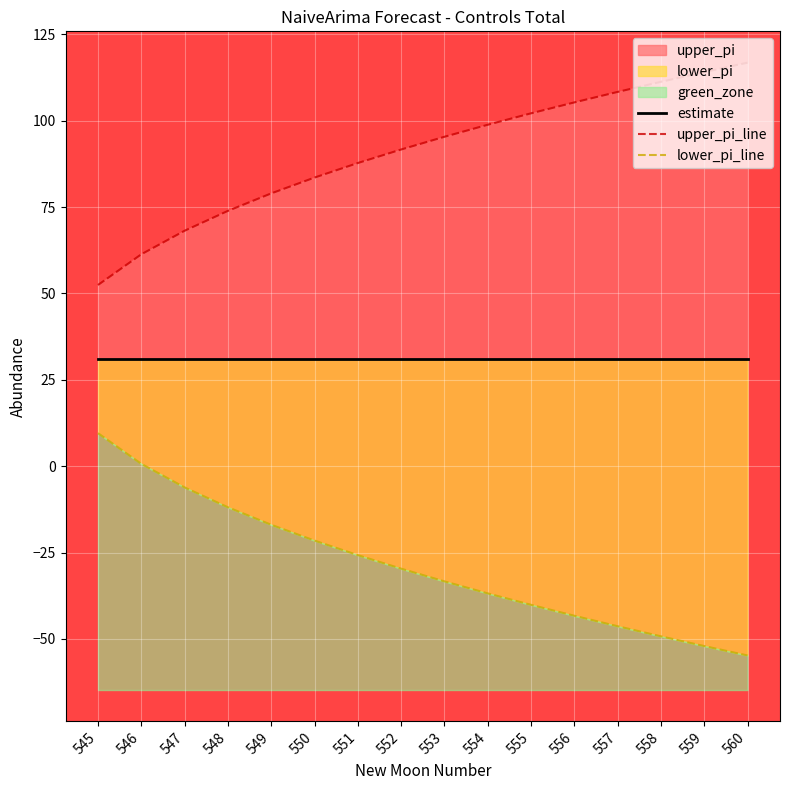

What is the minimum value for upper_pi_line?

52.4